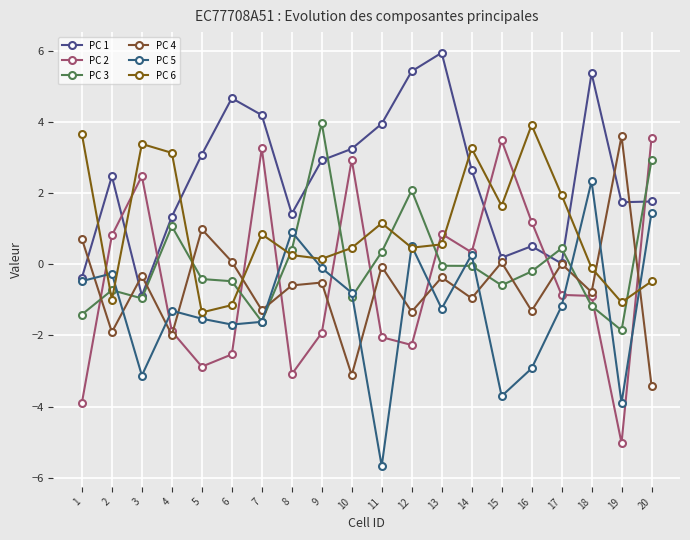

How many series are shown in this chart?

6